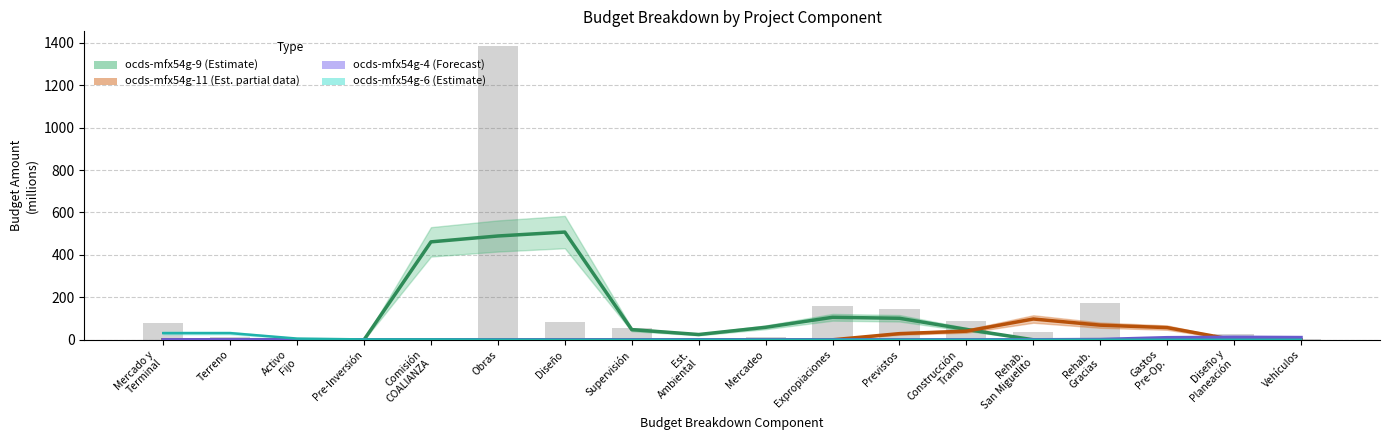

Is it true that ocds-mfx54g-11 (Estimate partial) equals 66.6 at Construcción
Tramo?

False